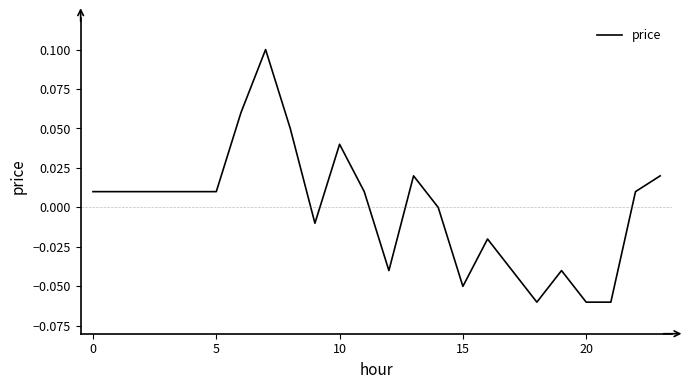

What is the difference between the maximum and minimum values?

0.2